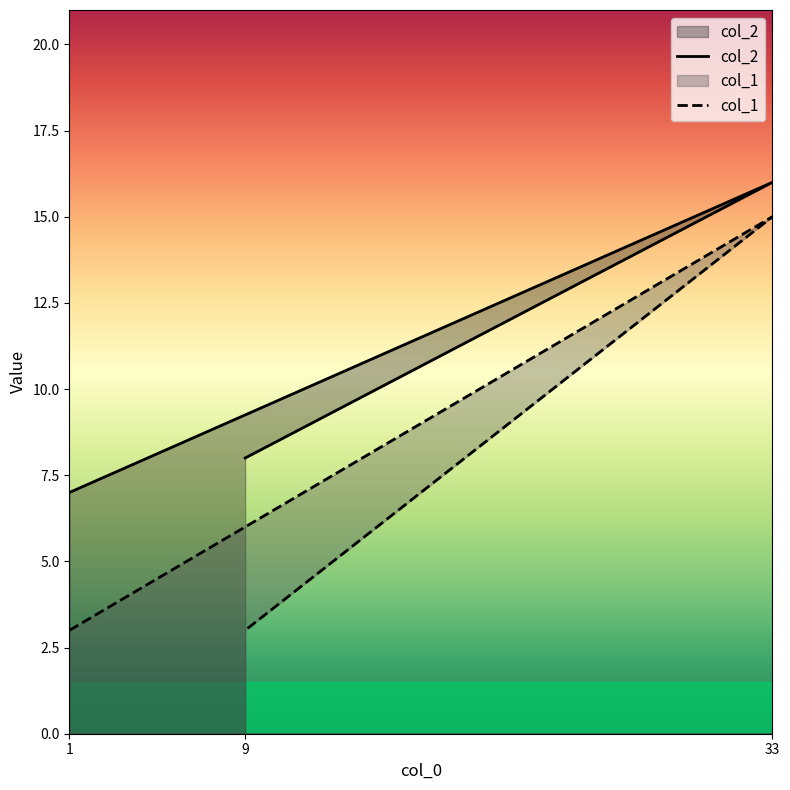

What is the label of the 3rd point from the right?

1